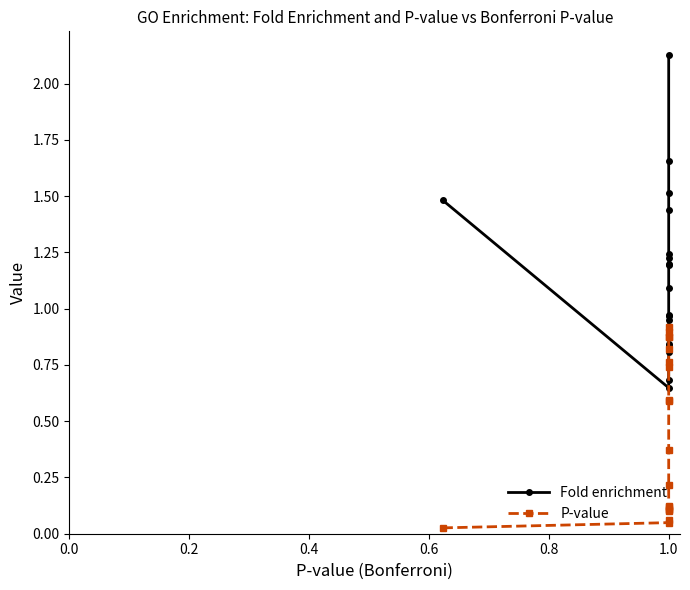

At how many categories does at least one series exceed 0?

19